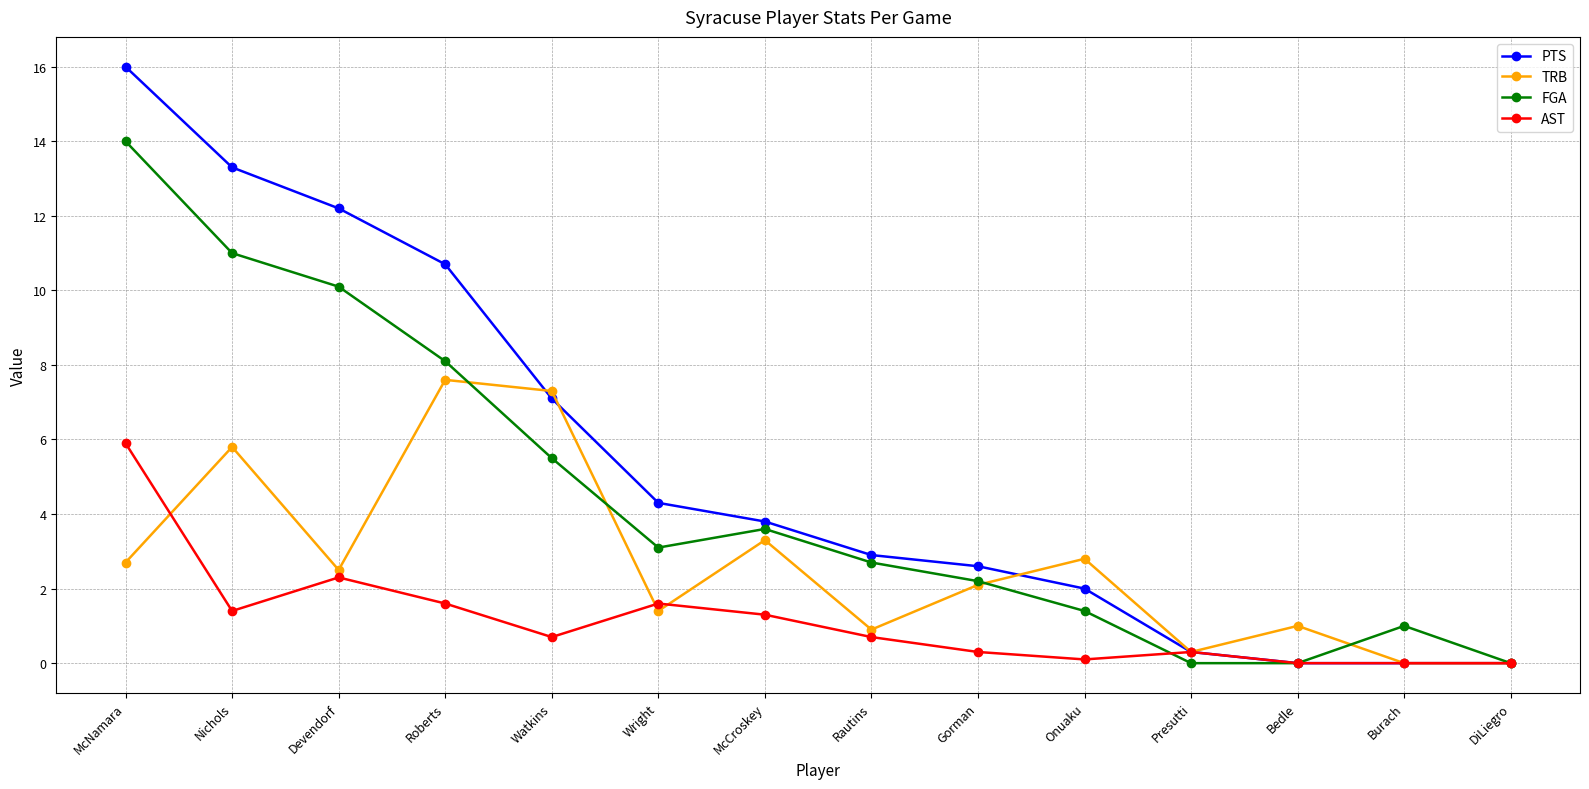

At which category is the sum across all series the highest?

McNamara